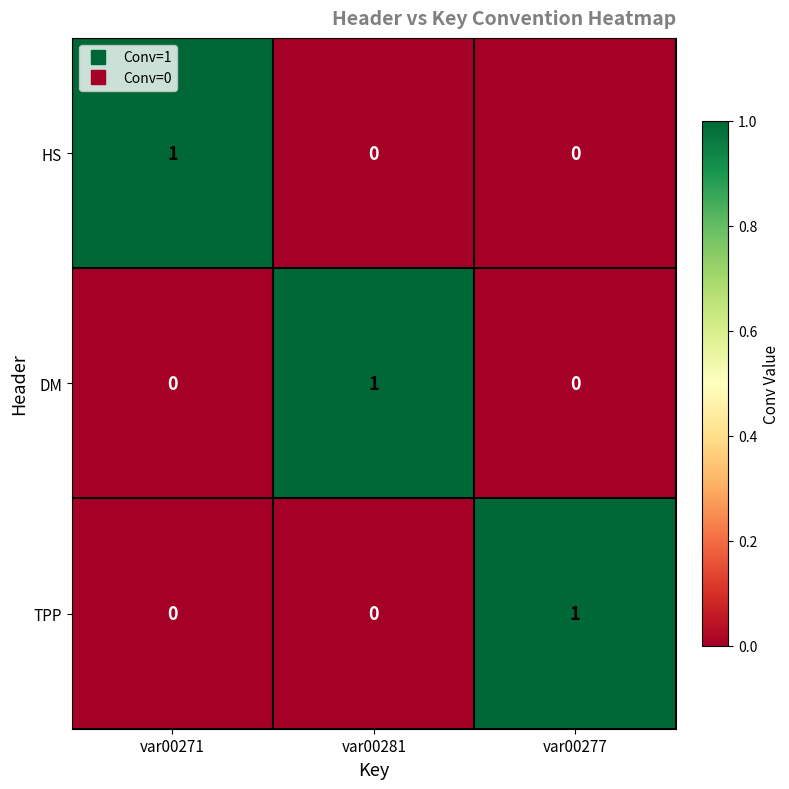

Count the DM values in the range 0 to 1.

3